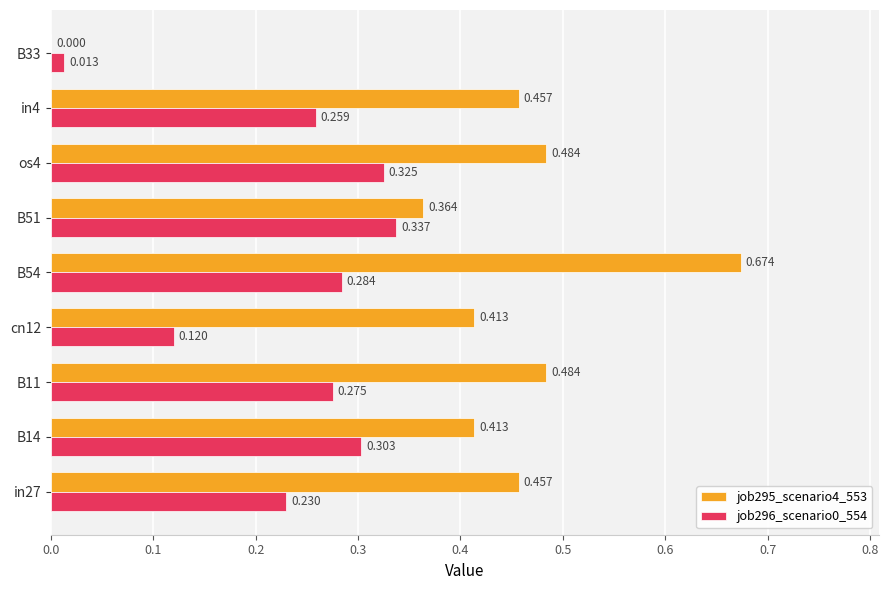

Is the value of job295_scenario4_553 at B54 greater than the value of job296_scenario0_554 at os4?

Yes